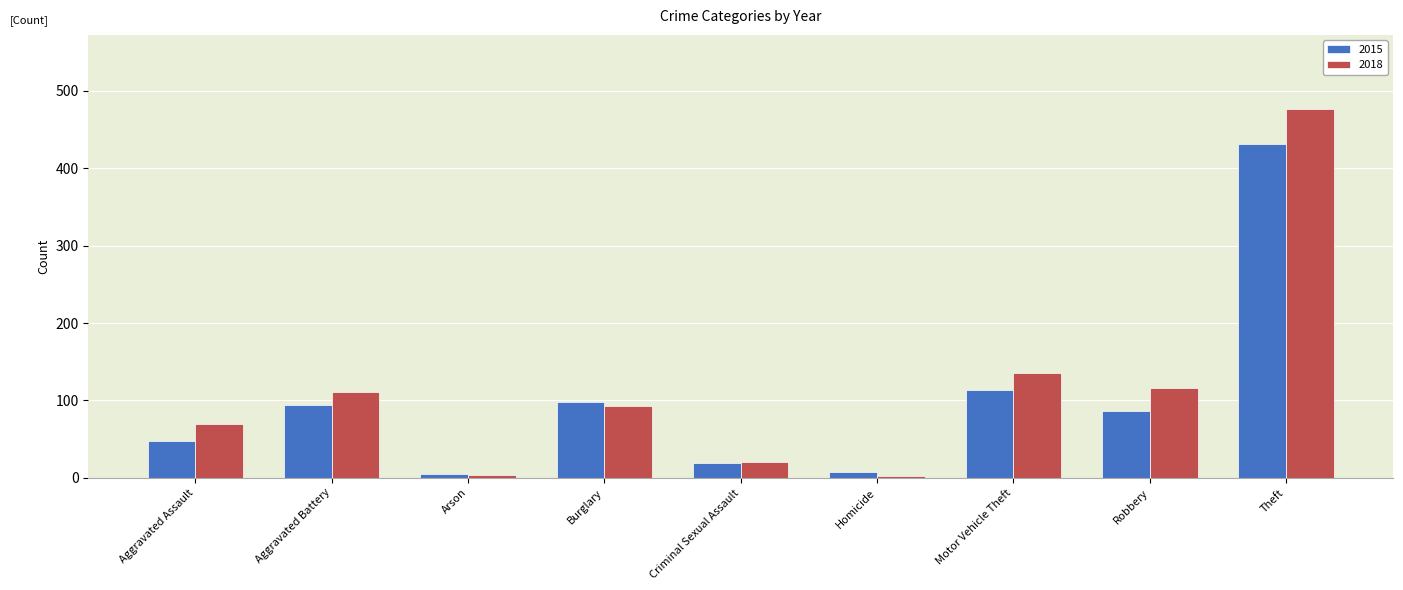

What position from the right is Theft?

1